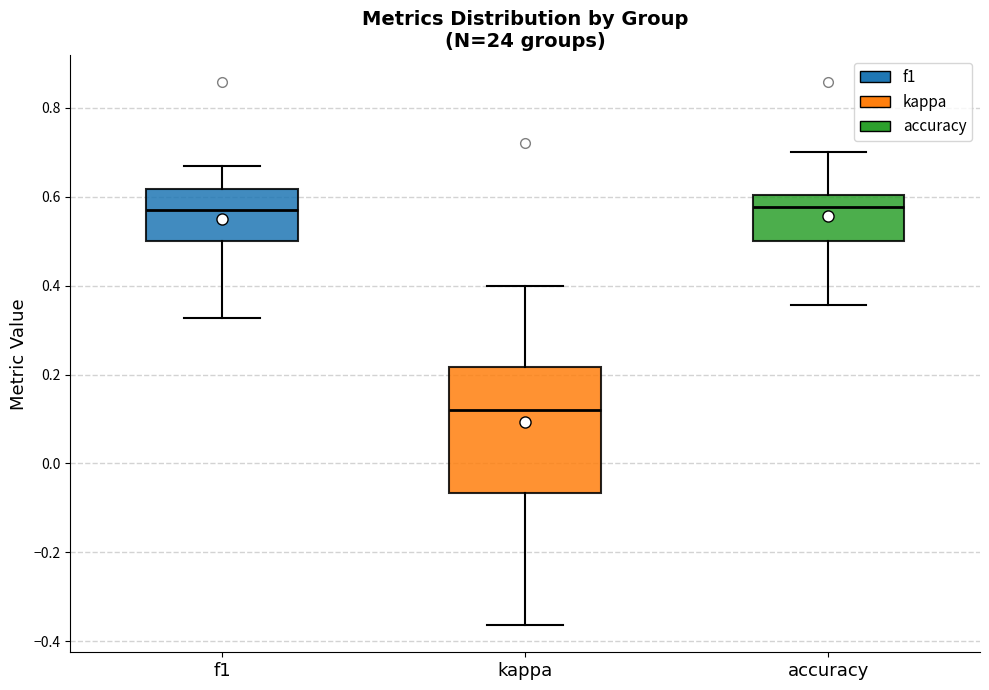

Comparing the boxes themselves (not the whiskers), which one is the tallest?

kappa